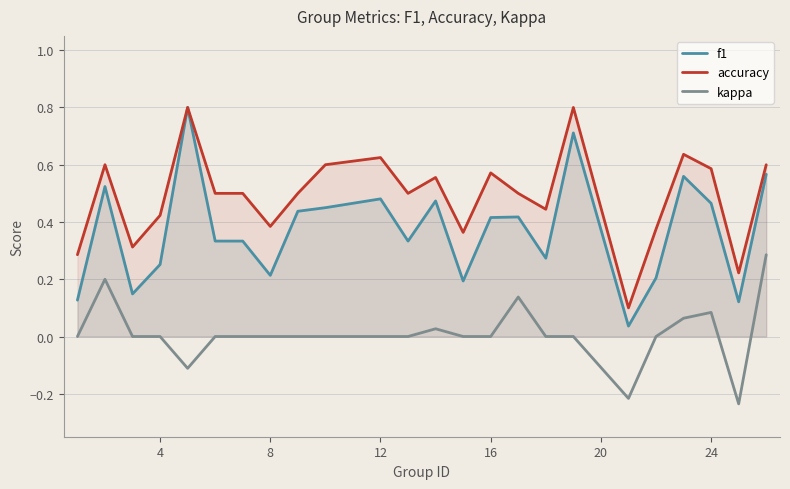

Which series has the largest range (max minus min)?

f1